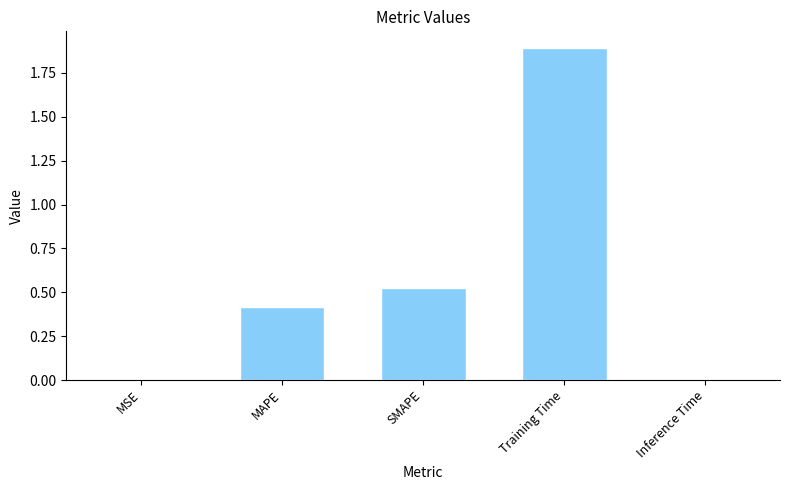

What is the sum of all values?

2.8